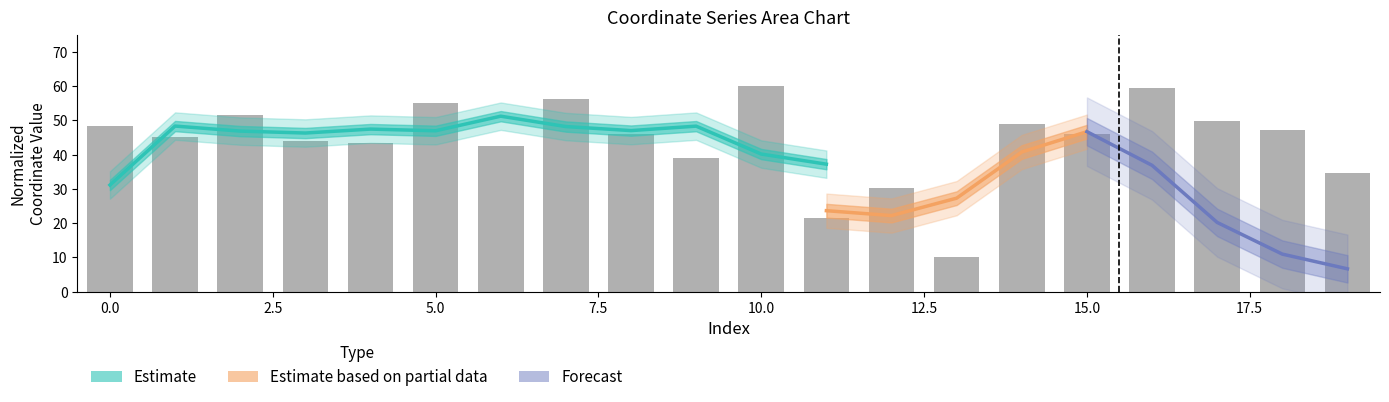

The chart shows a value of 30.1 at 12. True or false?

True